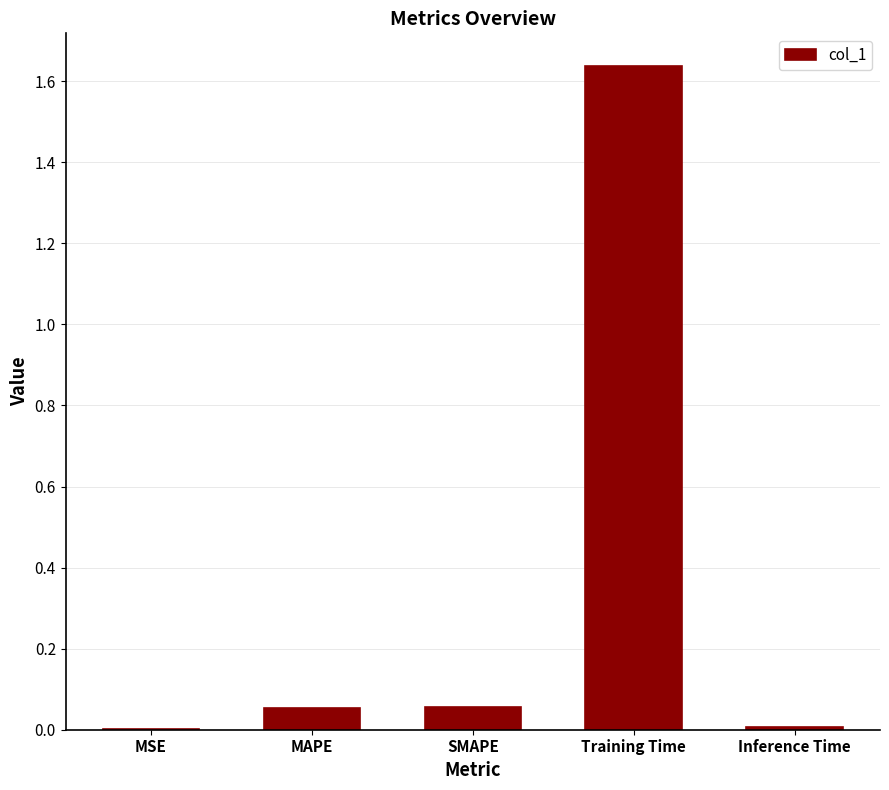

True or false: the data shows 0.0 at SMAPE.

False